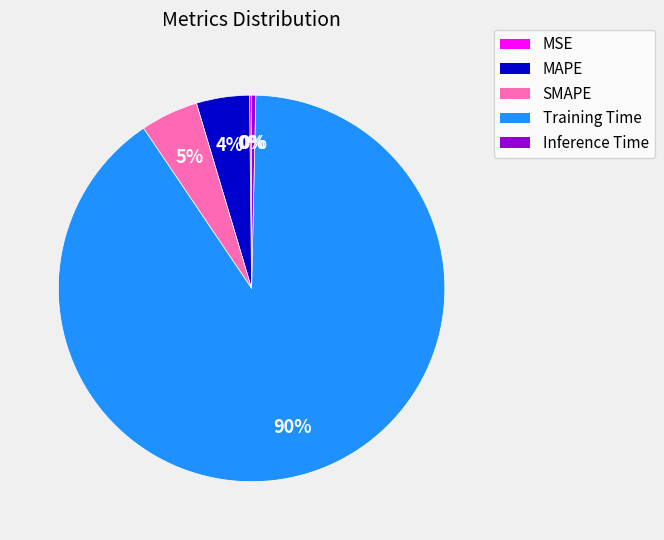

What percentage is the MAPE slice, to the nearest percent?

4%